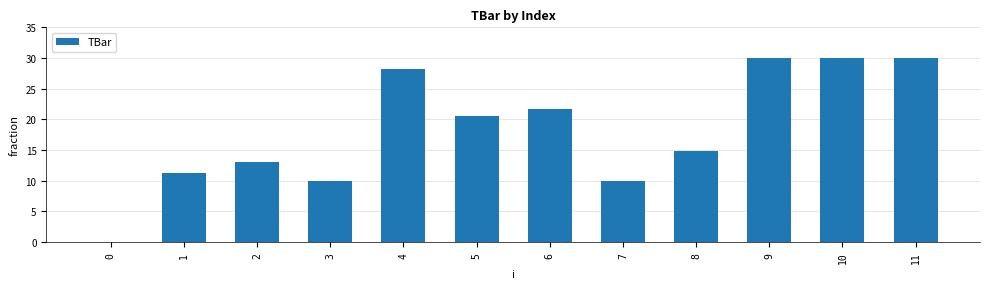

Reading left to right, extract all data points from this chart.

0.0	11.3	13.0	10.0	28.2	20.6	21.7	10.0	14.8	30.0	30.0	30.0